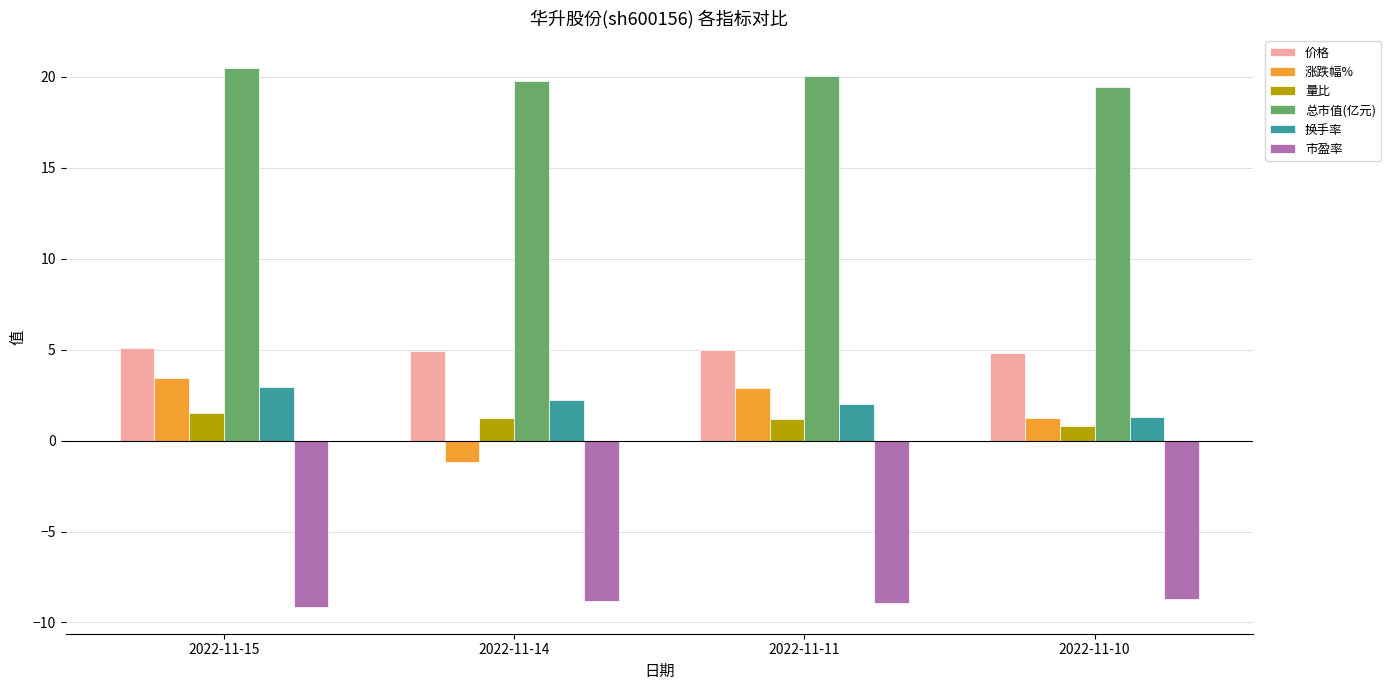

How many values in the 涨跌幅% series exceed 2?

2